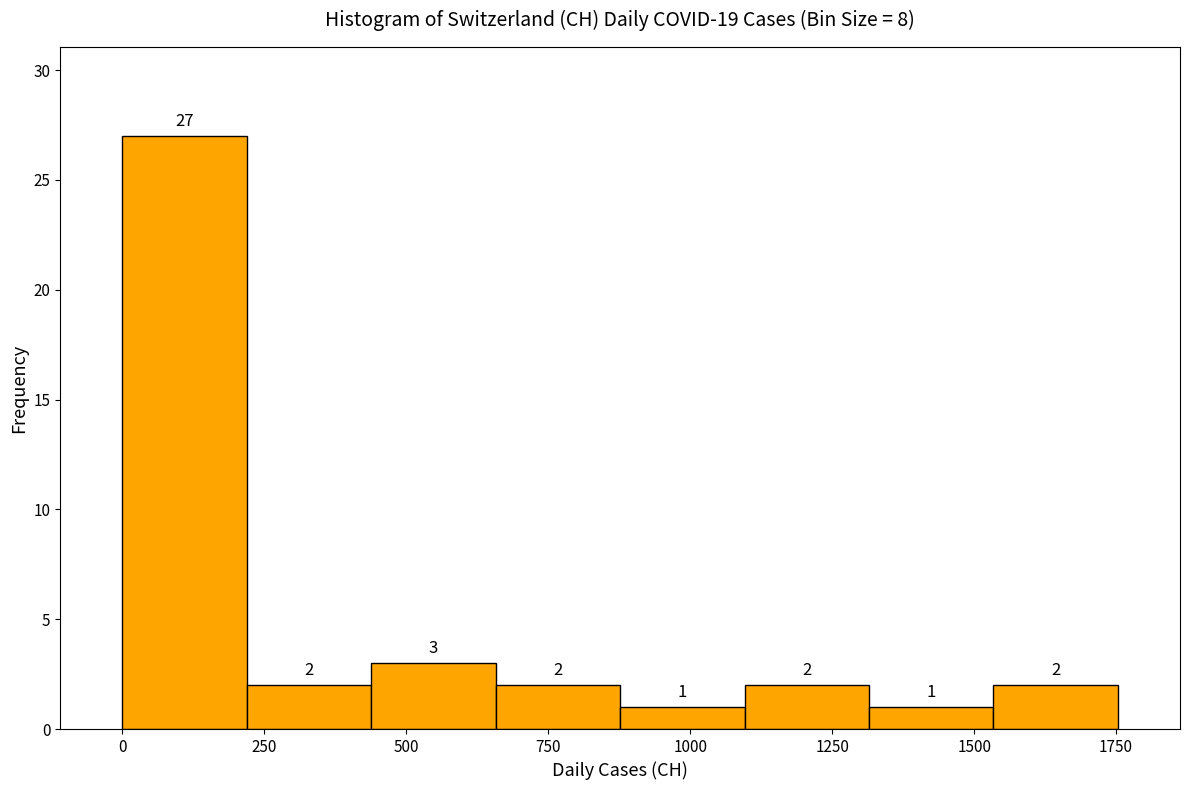

Reading left to right, transcribe this chart: for each bar, give the range it covers on the x-axis and its height. The bar edges are not printed on the chart, so give them approximately, as read against the axis.

0 to 200: 27
200 to 450: 2
450 to 650: 3
650 to 900: 2
900 to 1100: 1
1100 to 1300: 2
1300 to 1550: 1
1550 to 1750: 2